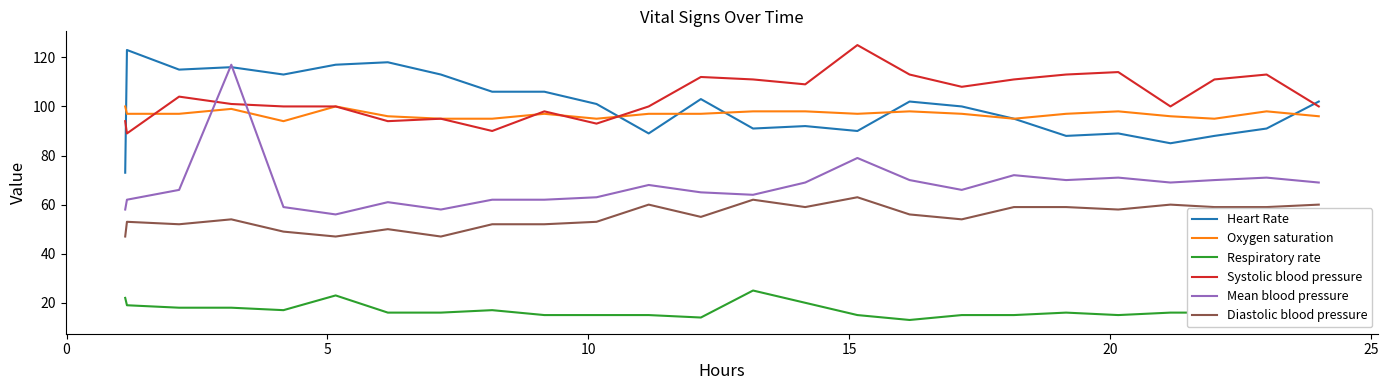

True or false: Systolic blood pressure and Diastolic blood pressure intersect in this chart.

False